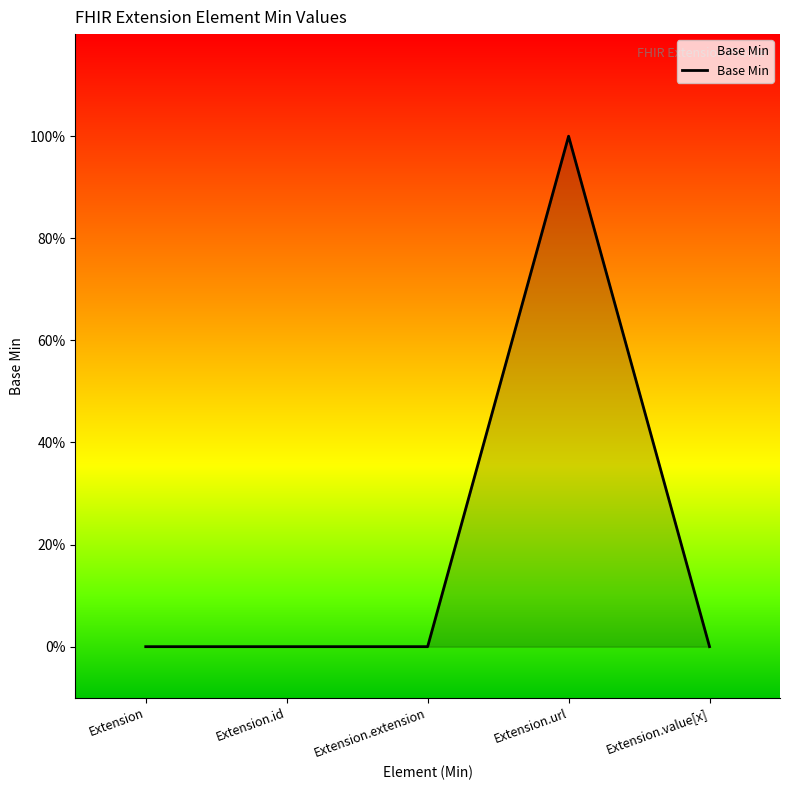

At which category does the chart reach its minimum across all series?

Extension